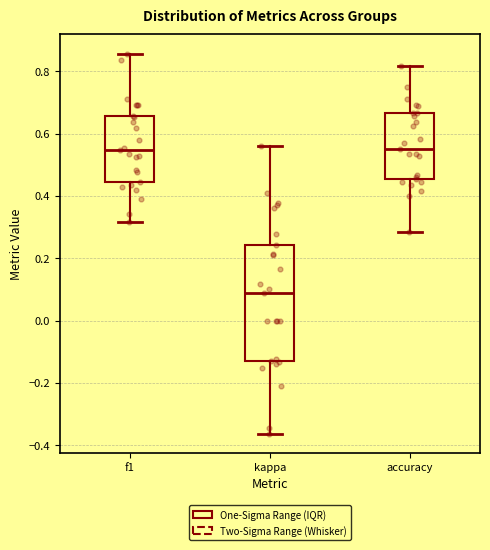

Which box's median line is the lowest?

kappa